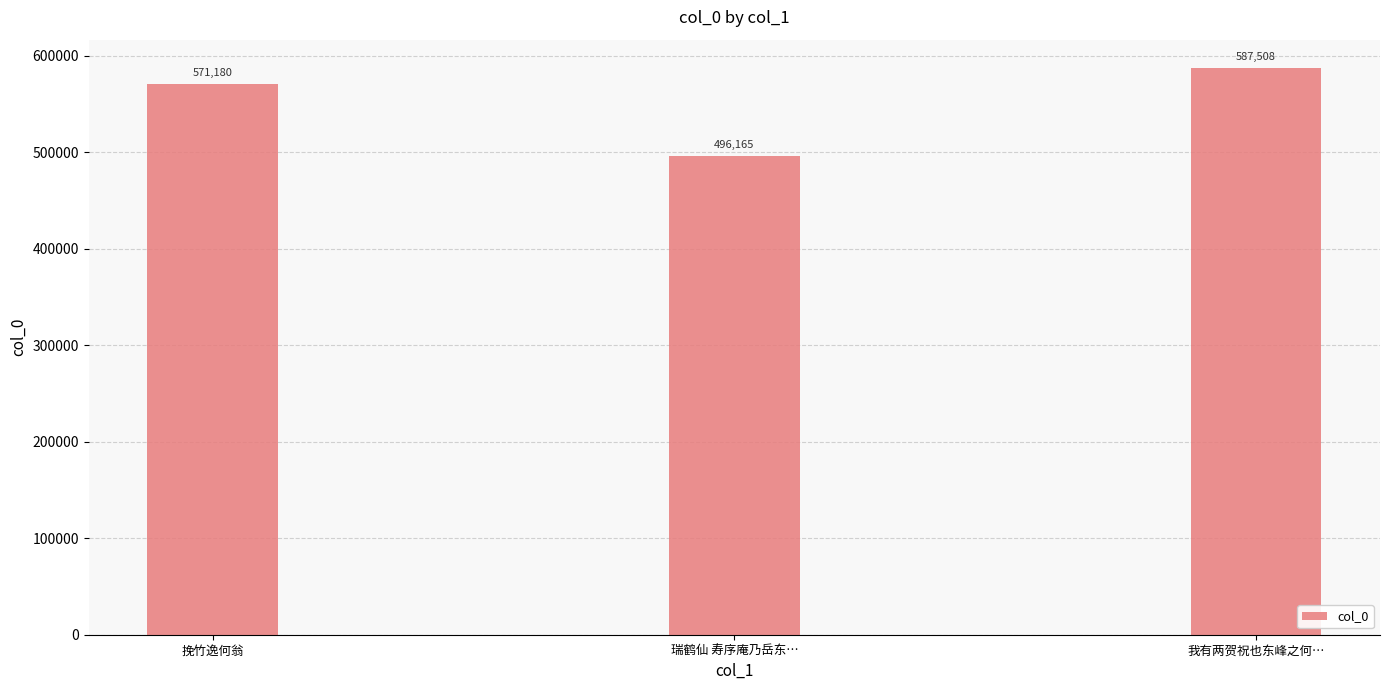

Reading left to right, list all the values displayed in this chart.

571180	496165	587508